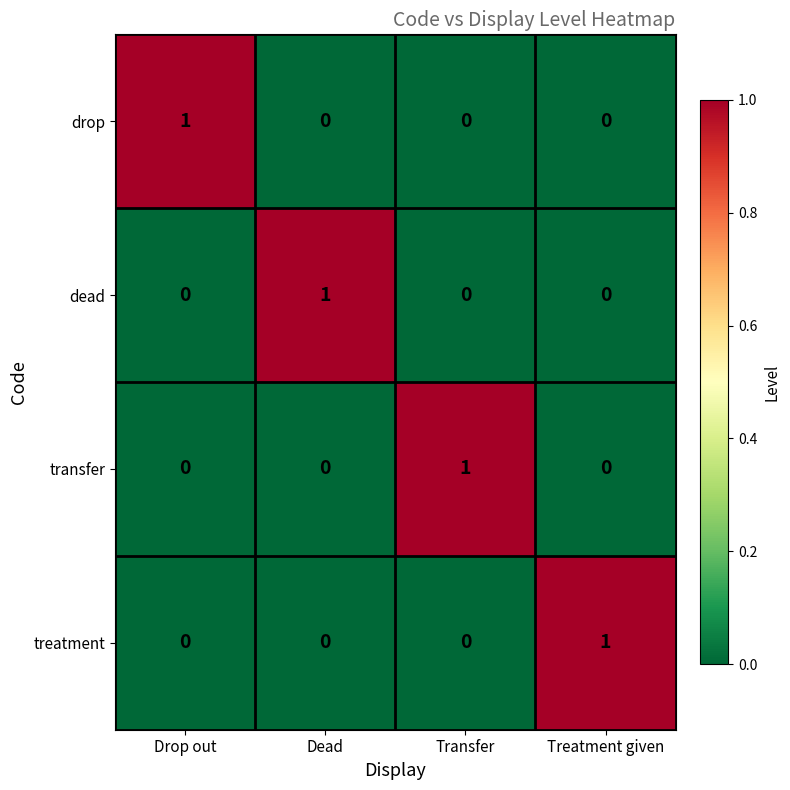

How many data points in treatment are above 0?

1